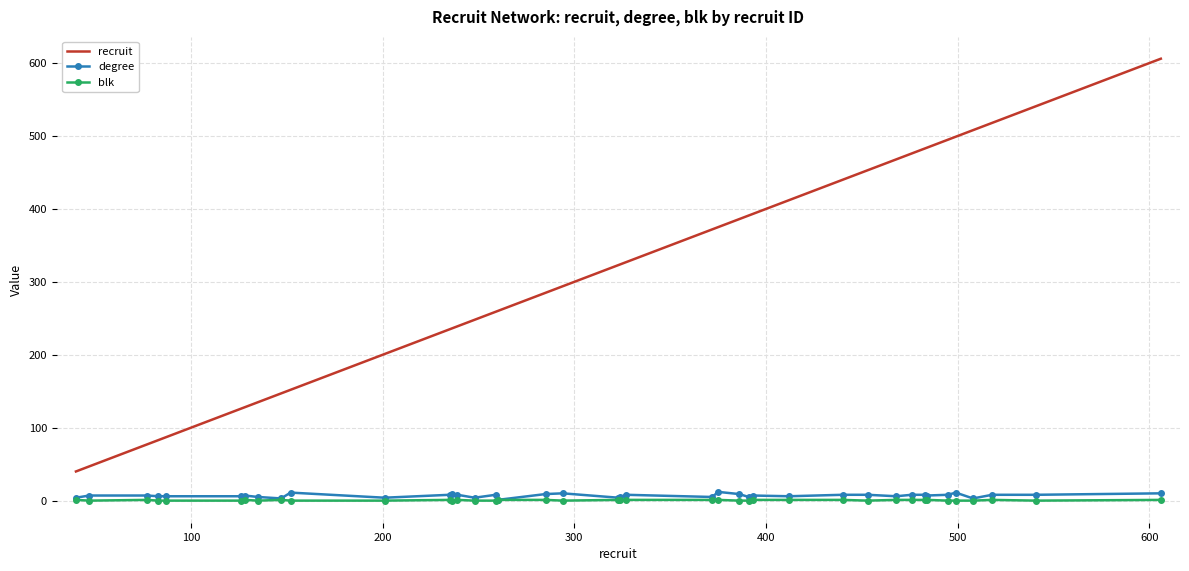

Which series has the largest total across all categories?

recruit